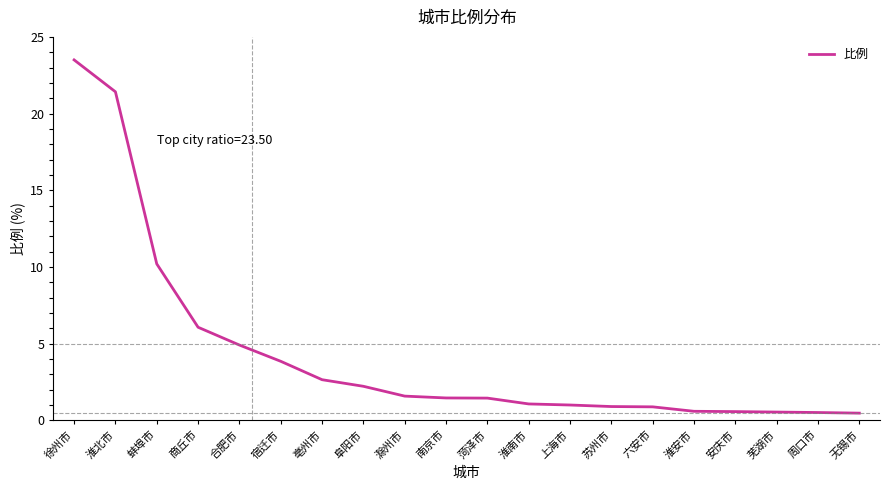

What is the difference between the values at 苏州市 and 商丘市?

5.2